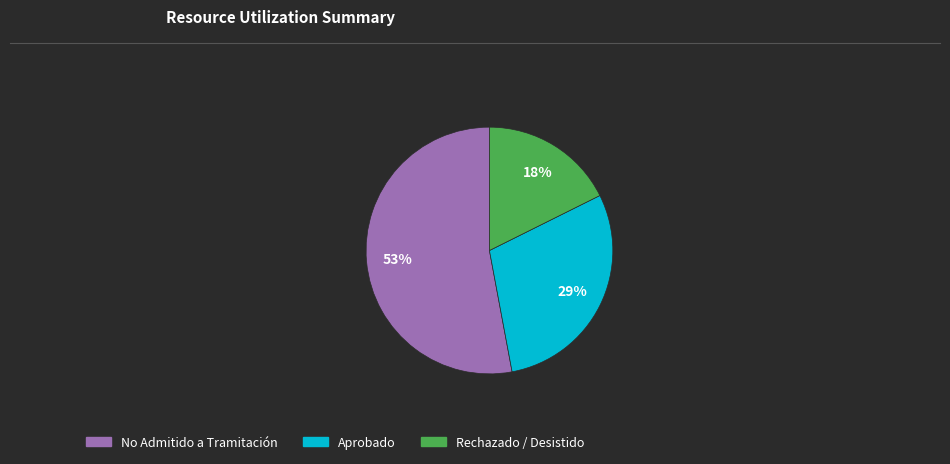

Is there a majority slice in this chart?

Yes